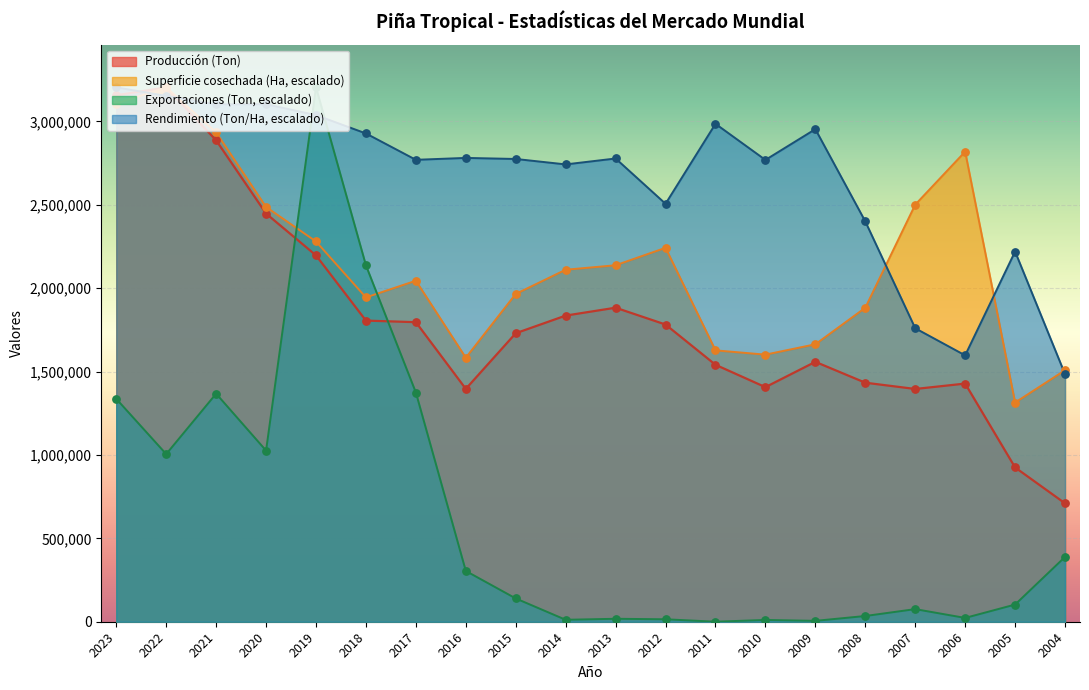

Which series contains the lowest Y value?

Exportaciones (Ton)